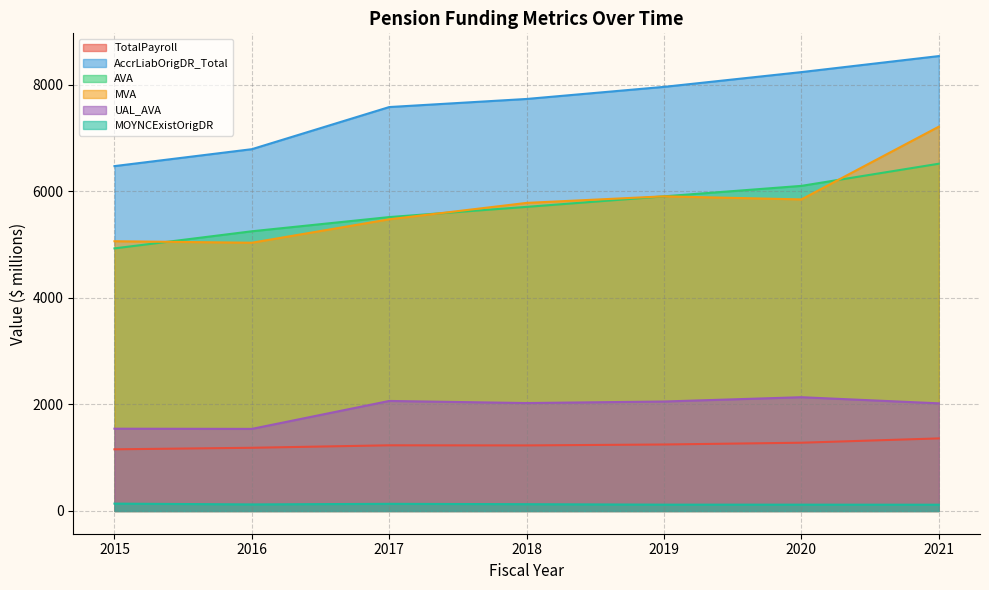

Does the chart have visible grid lines?

Yes